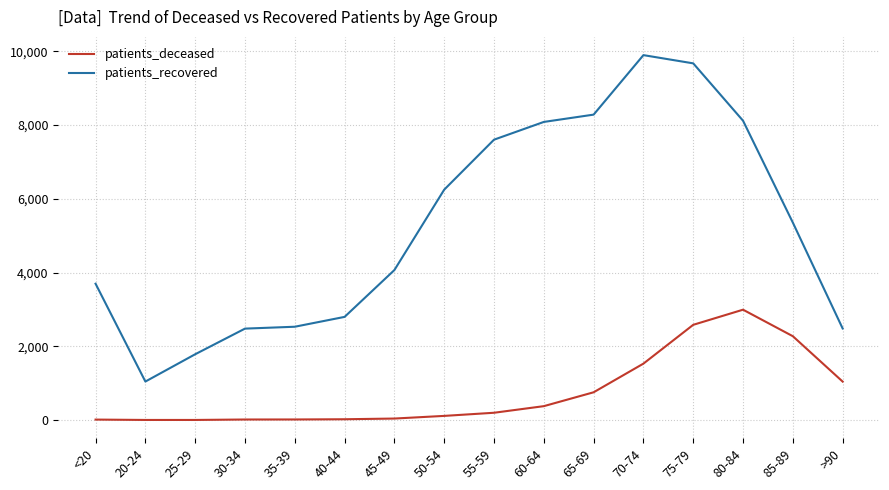

What is the difference between the maximum and minimum values in the patients_deceased series?

2989